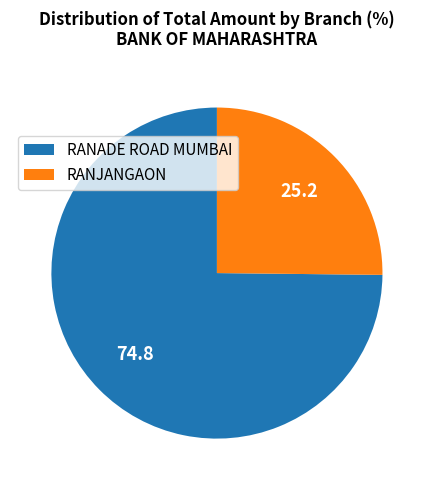

Combined, do RANADE ROAD MUMBAI and RANJANGAON account for over 50%?

Yes